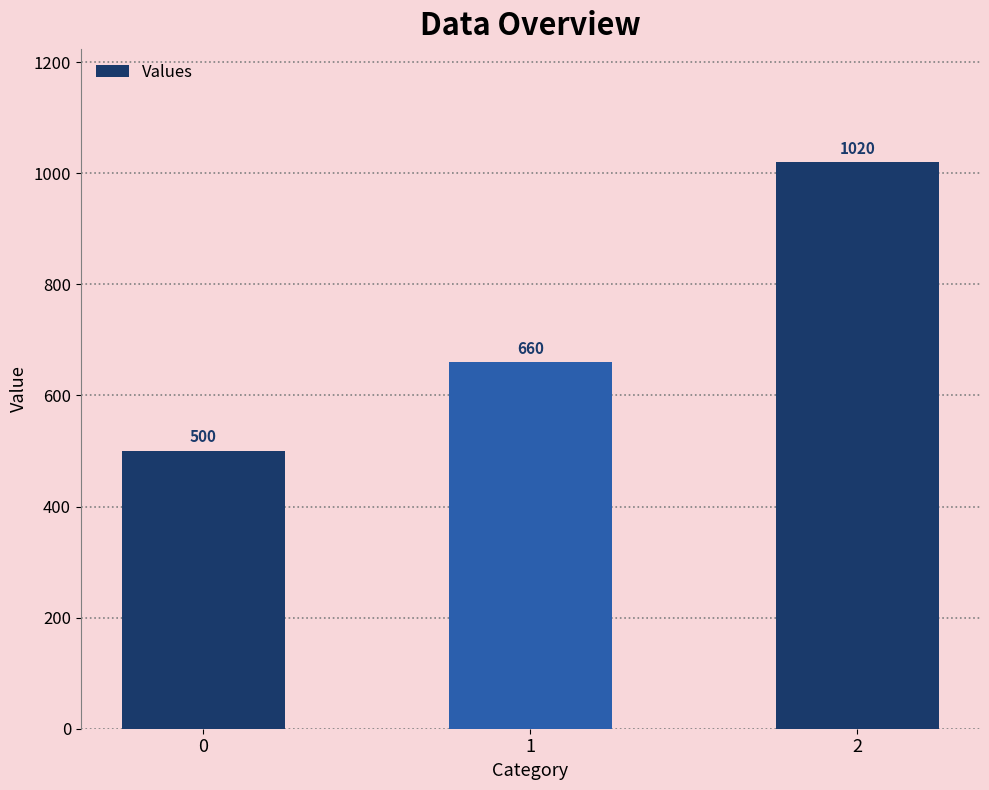

Reading right to left, extract all data points from this chart.

1020	660	500